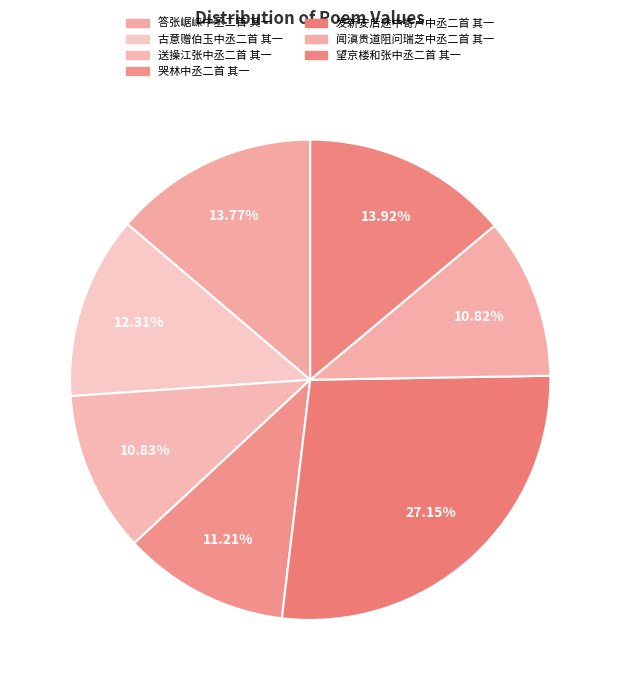

True or false: 望京楼和张中丞二首 其一 accounts for 28% of the total.

False